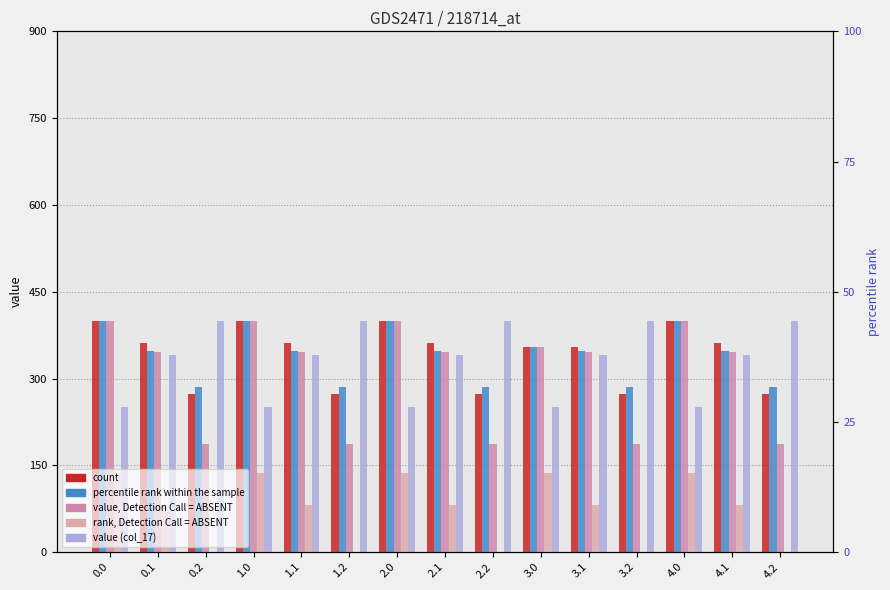

Which label corresponds to the smallest value in the chart?

0.2